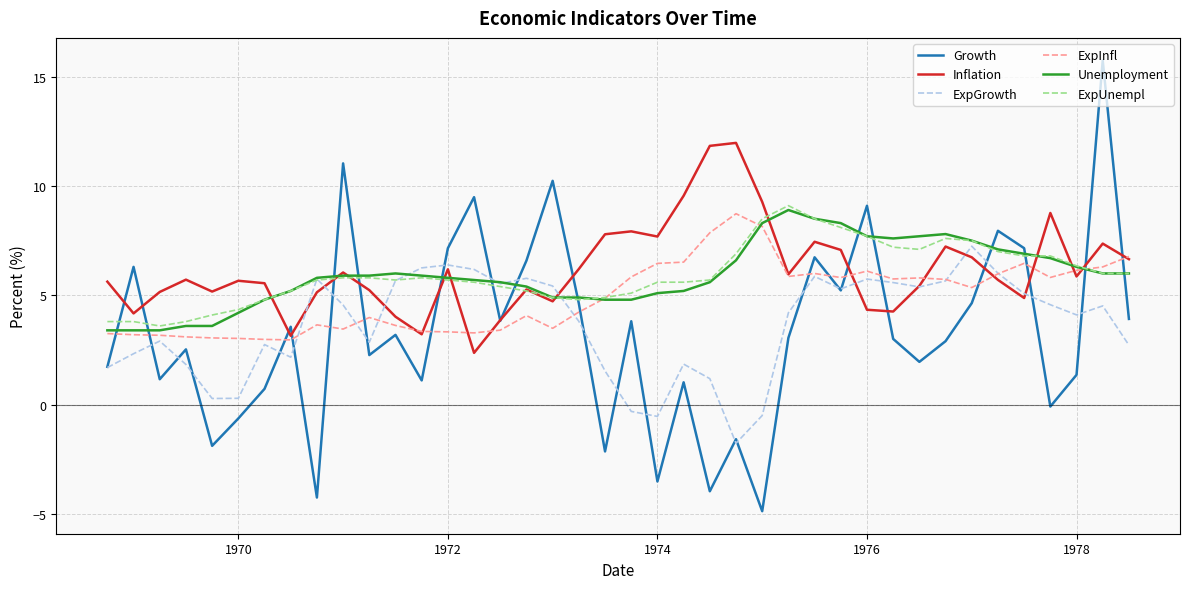

What is the highest value of the Unemployment series?

8.9